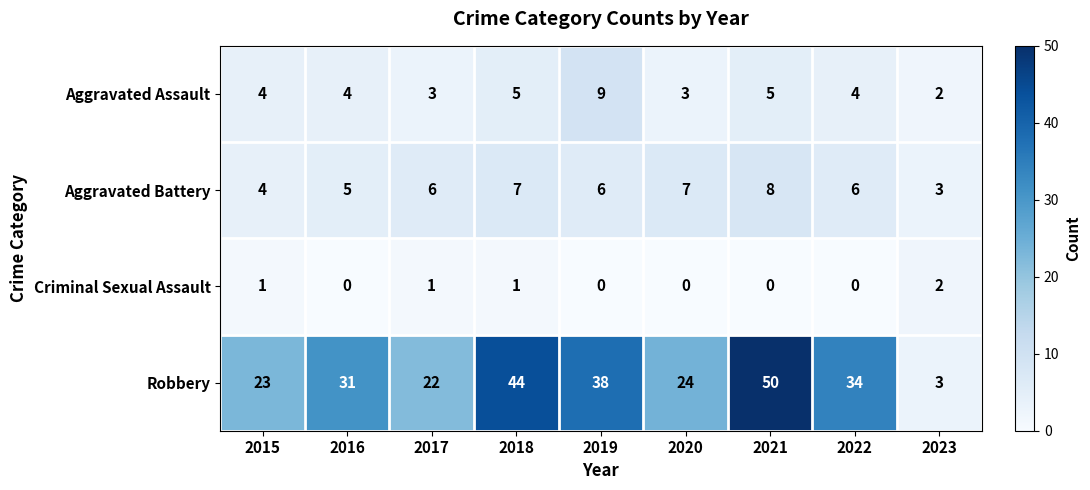

What is the sum of the Robbery values at 2023 and 2020?

27